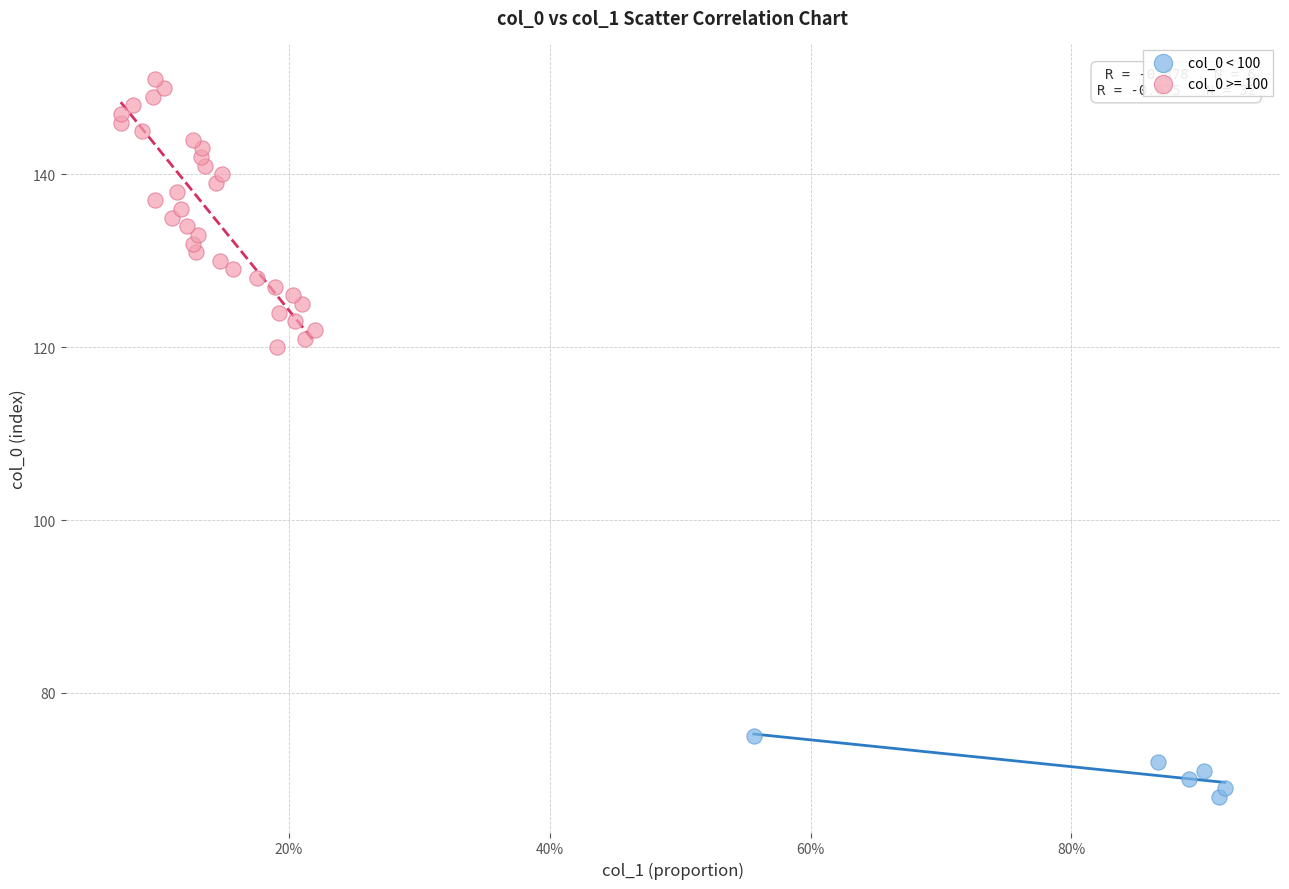

Which series has the widest spread of Y values?

col_0 >= 100